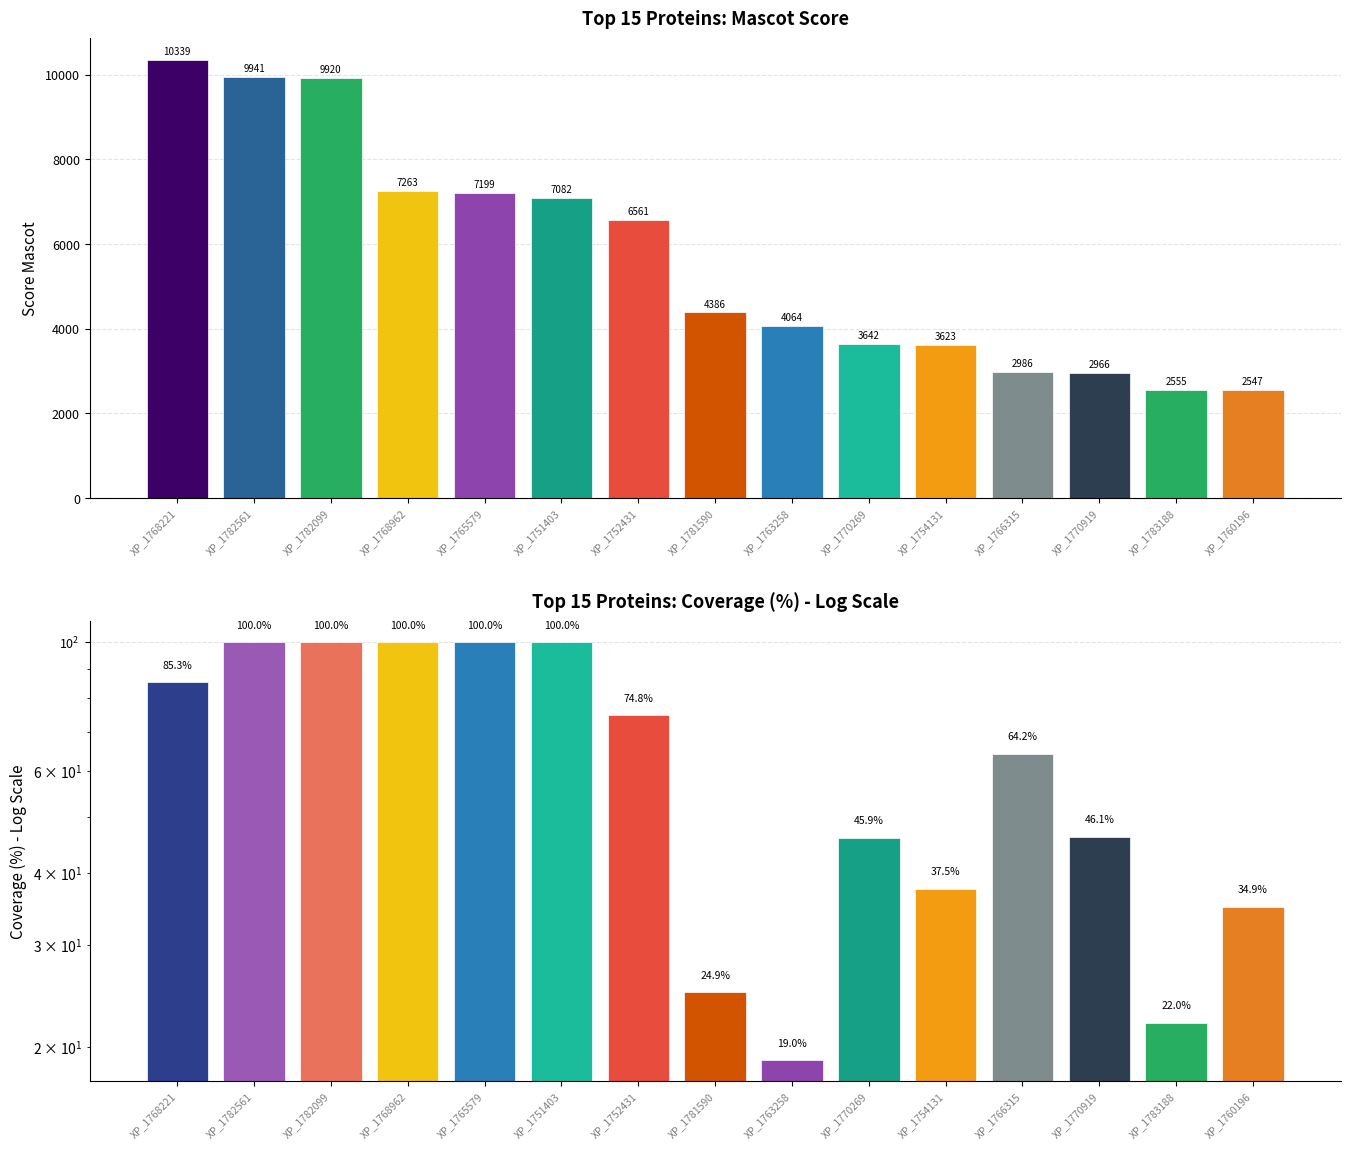

What is the value of the Coverage bar at the 1st from the left?

85.3